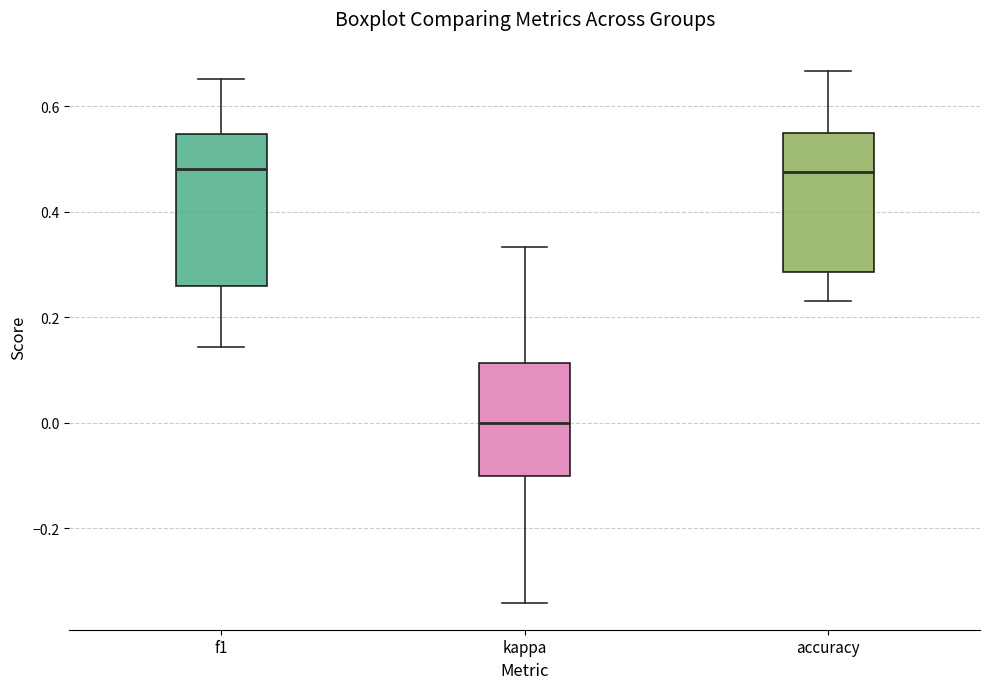

Reading left to right, read every box against the y-axis: the position of its median line, the range the box covers, and the ends of its whiskers. The values are not printed on the chart, so give them approximately, as read against the axis.

f1: median 0.48, box 0.26 to 0.54, whiskers 0.14 to 0.66
kappa: median 0.00, box -0.10 to 0.12, whiskers -0.34 to 0.34
accuracy: median 0.48, box 0.28 to 0.56, whiskers 0.24 to 0.66